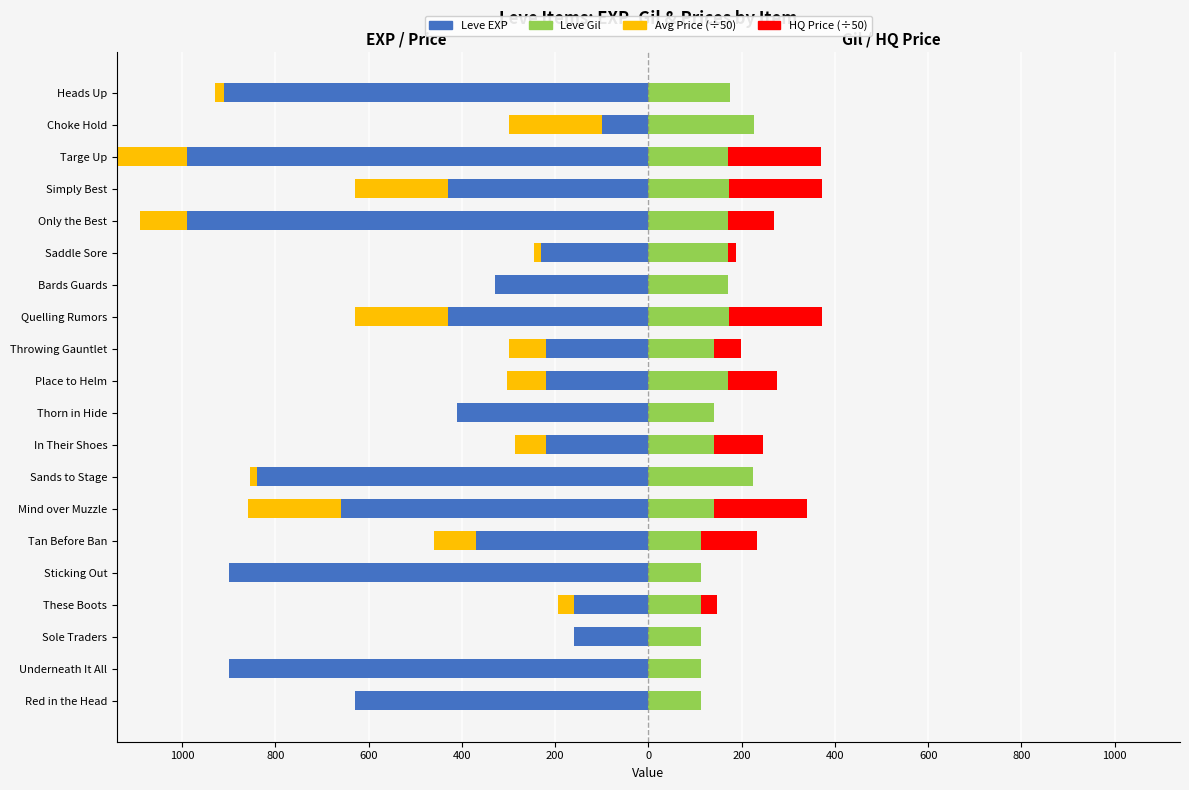

What is the smallest value displayed?

-990.0